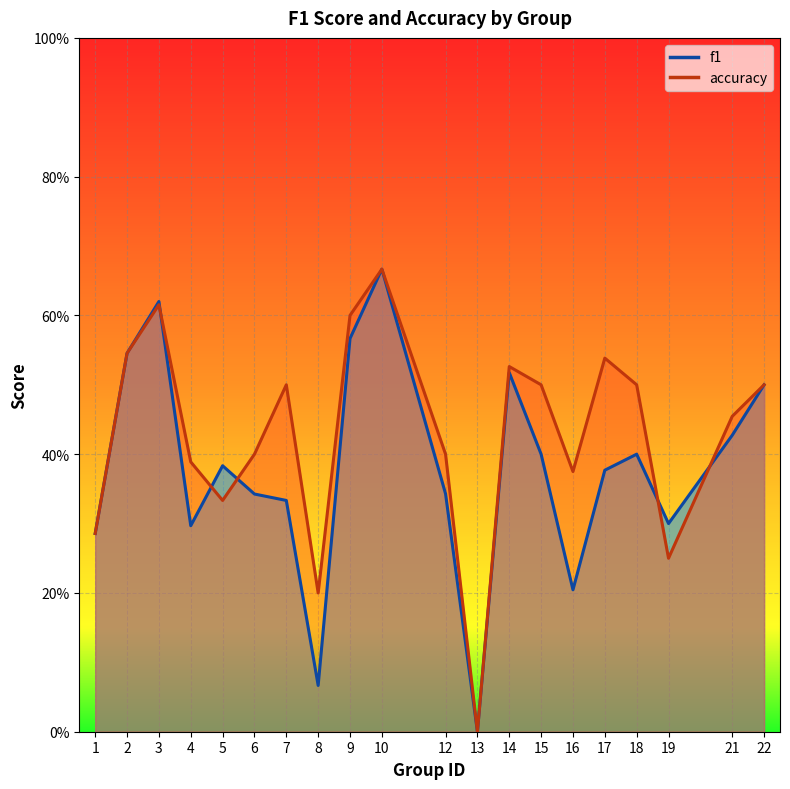

What is the difference between the maximum and minimum values in the accuracy series?

0.7